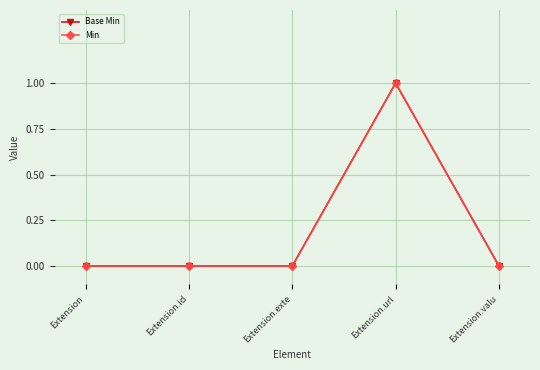

What is the sum of all Base Min values?

1